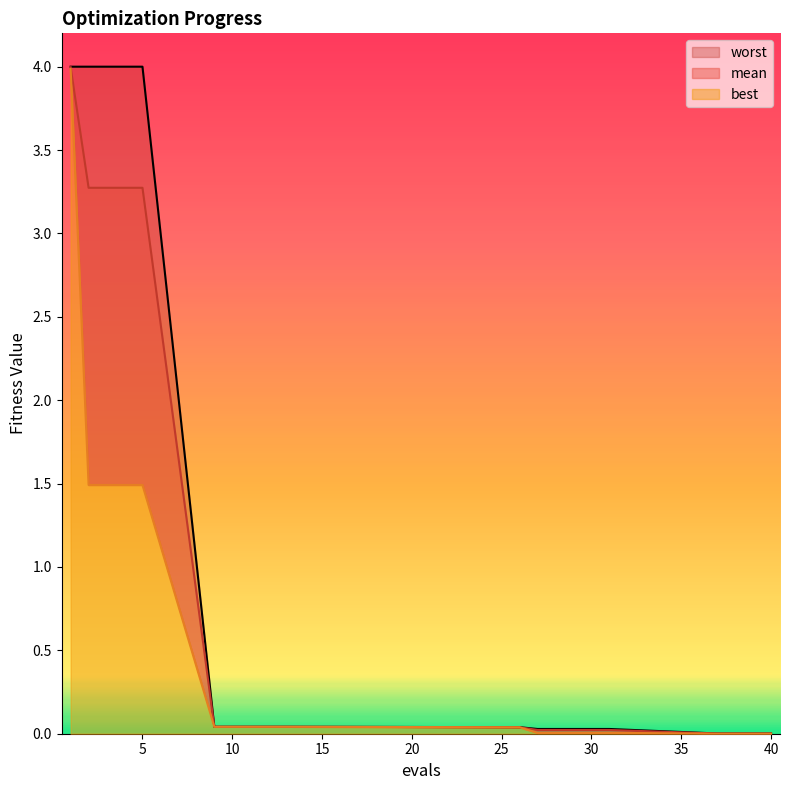

What is the difference between the maximum and minimum values in the best series?

4.0